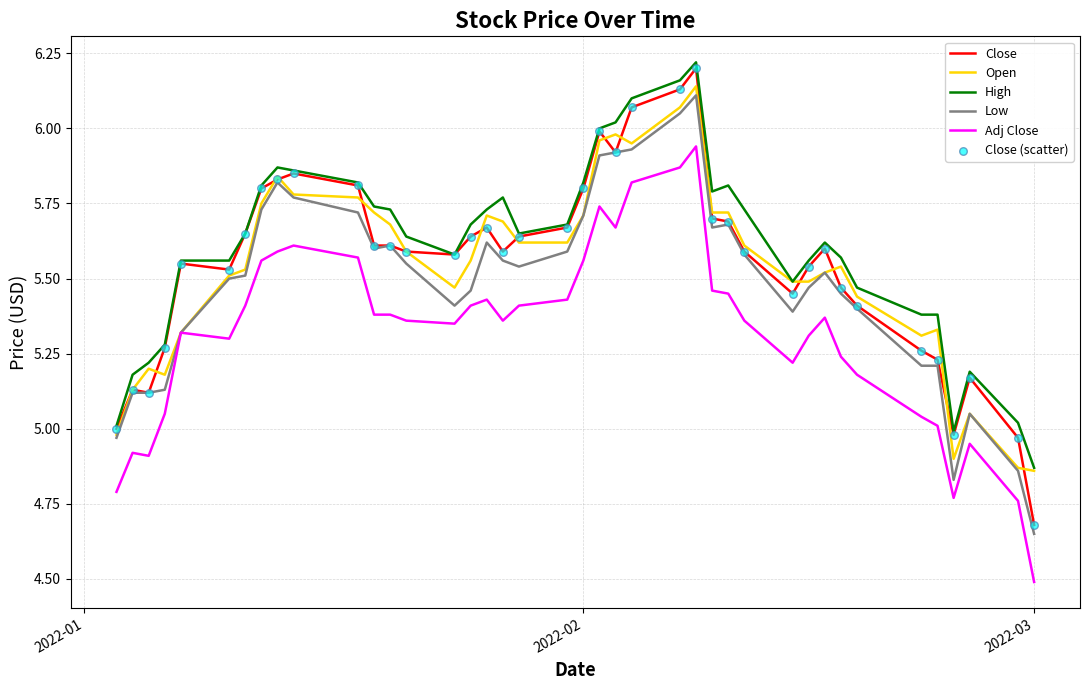

True or false: Close and Adj Close cross at least once.

False